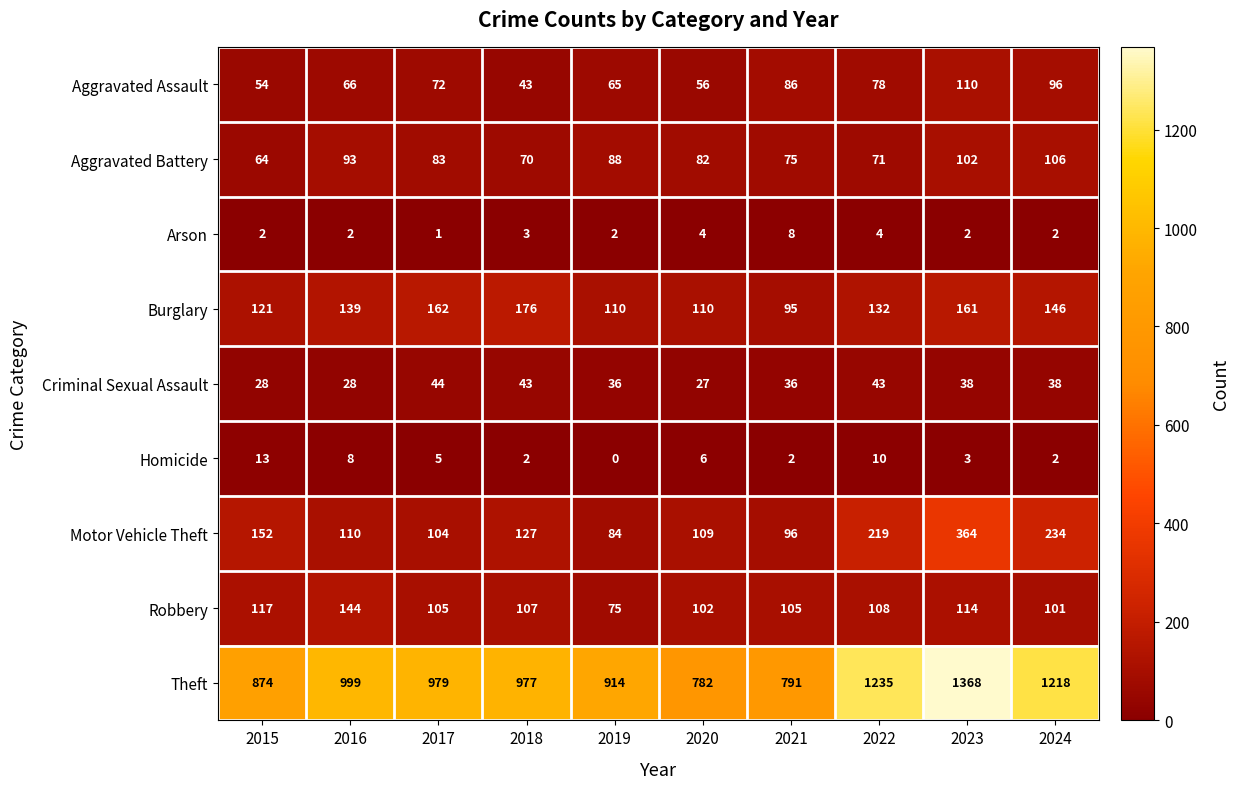

The value of Motor Vehicle Theft at 2021 is 125. True or false?

False